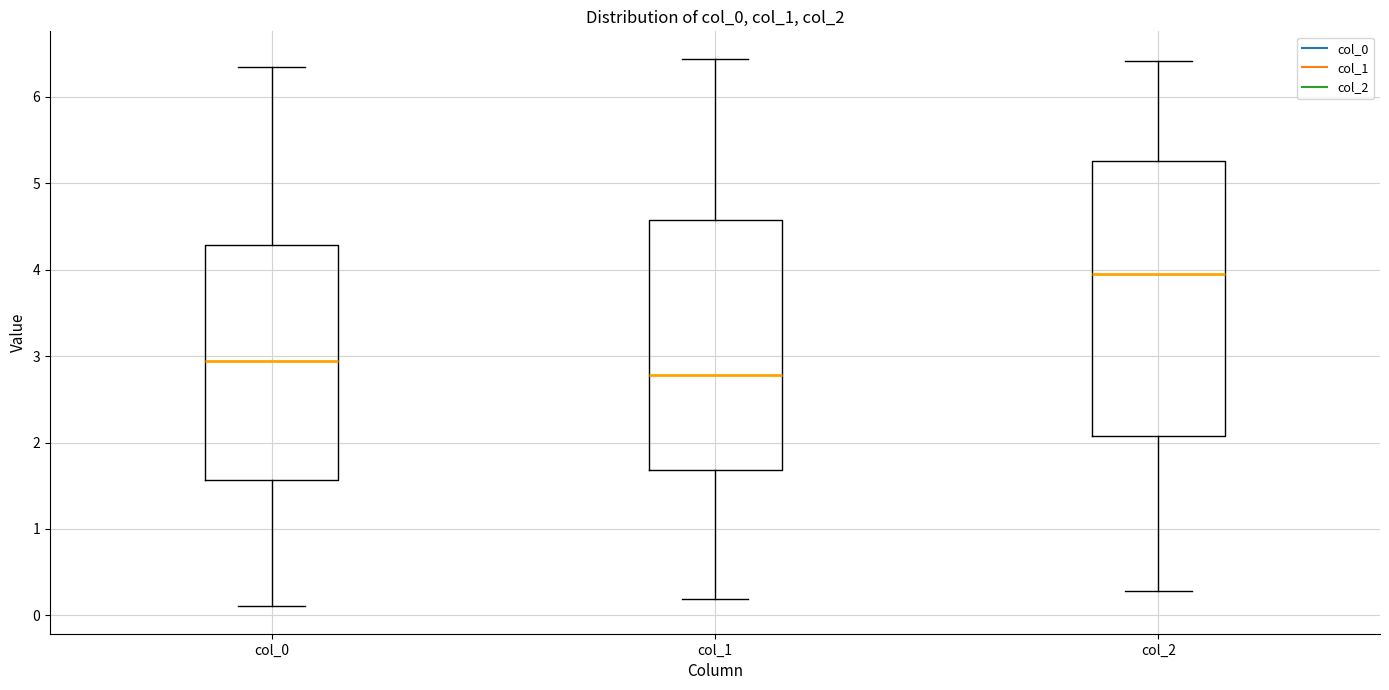

Where does the median line of the box for col_2 sit on the y-axis? The values are not printed on the chart, so give them approximately, as read against the axis.

3.9